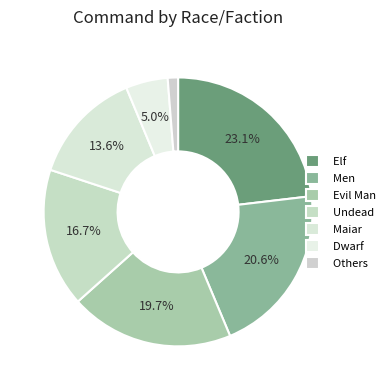

Which slice is the largest?

Elf